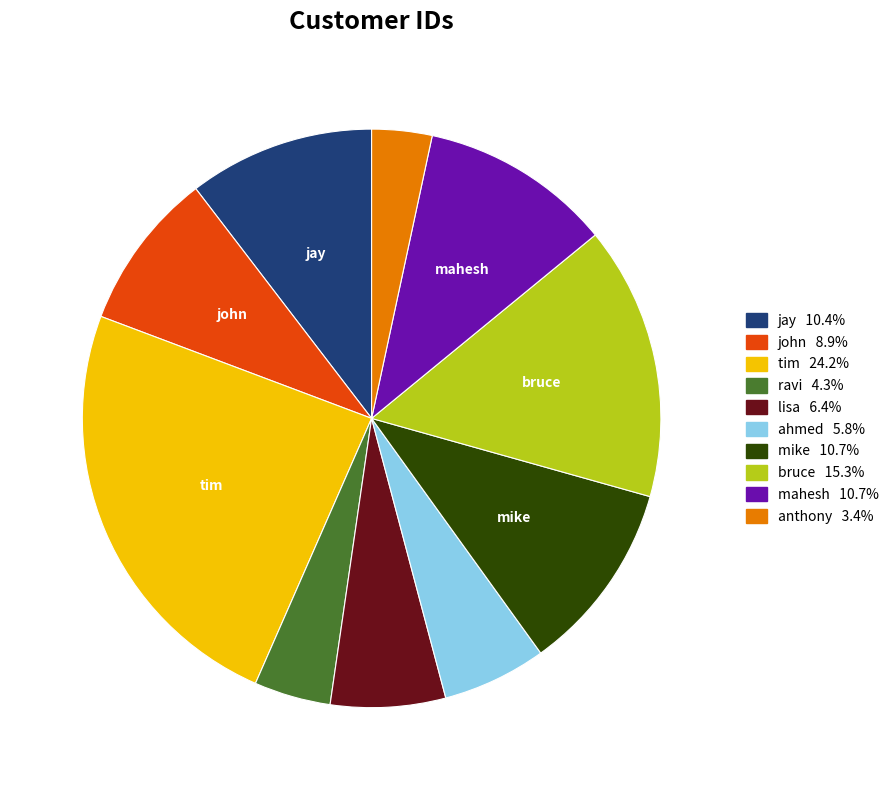

Does any single category account for the majority?

No